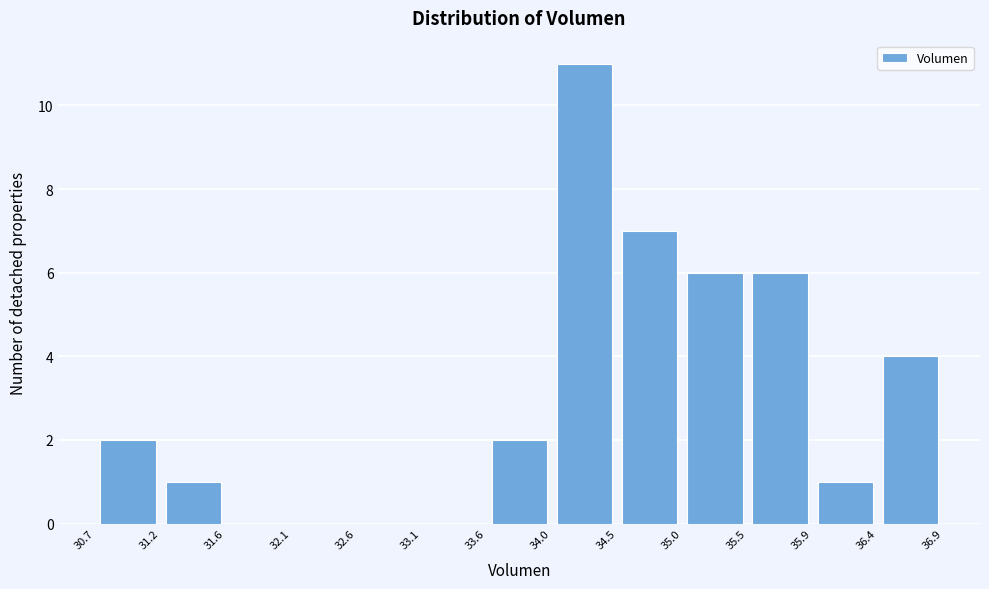

Reading left to right, list every bar in this chart as the range it spans on the x-axis followed by its height. The values are not printed on the chart, so give them approximately, as read against the axis.

30.7 to 31.2: 2
31.2 to 31.6: 1
31.6 to 32.1: 0
32.1 to 32.6: 0
32.6 to 33.1: 0
33.1 to 33.6: 0
33.6 to 34.0: 2
34.0 to 34.5: 11
34.5 to 35.0: 7
35.0 to 35.5: 6
35.5 to 35.9: 6
35.9 to 36.4: 1
36.4 to 36.9: 4